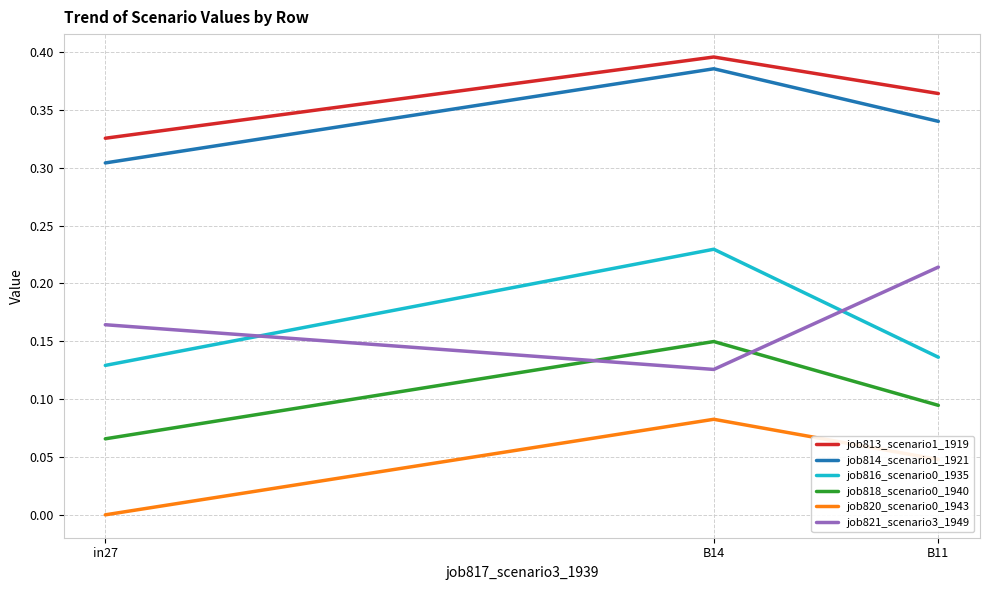

List the labels in order of job820_scenario0_1943 value, smallest first.

in27, B11, B14